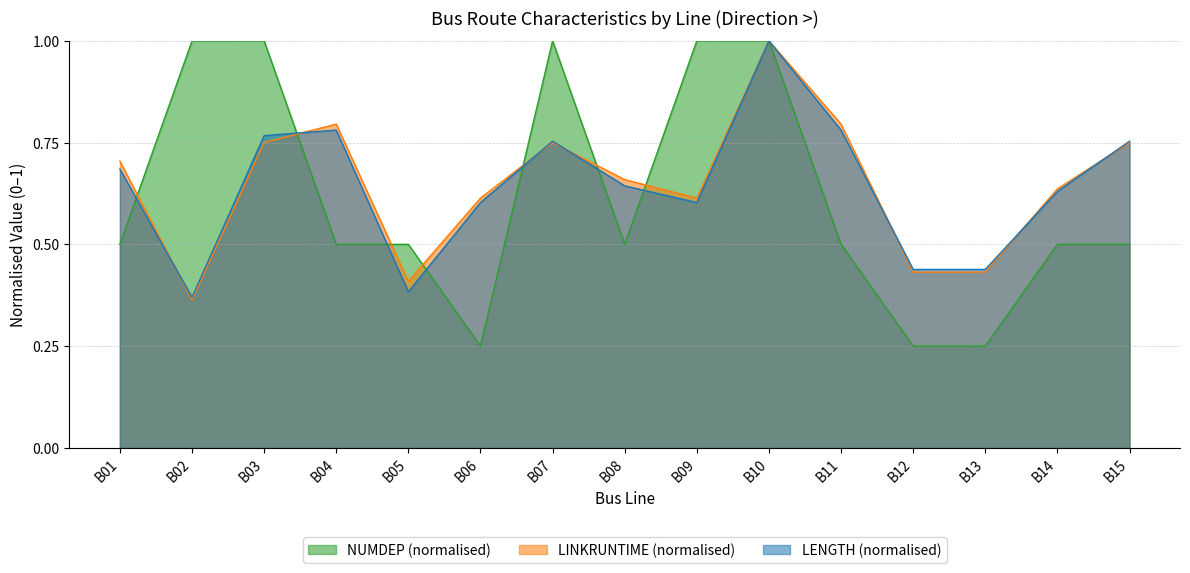

What is the spread (max minus min) of values at B12?

0.2